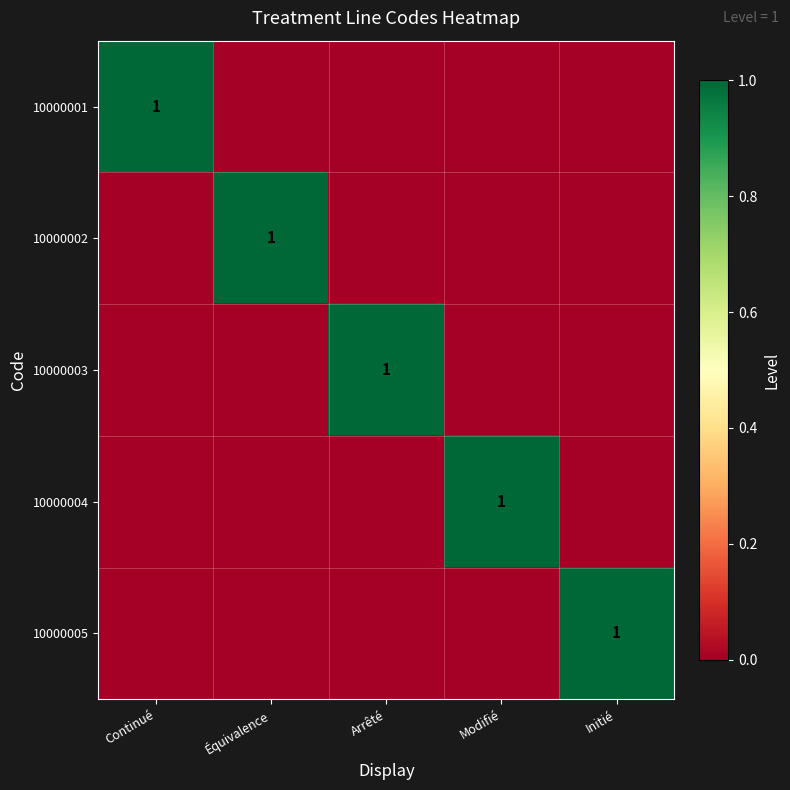

Is it true that 10000004 equals 1 at Modifié?

True